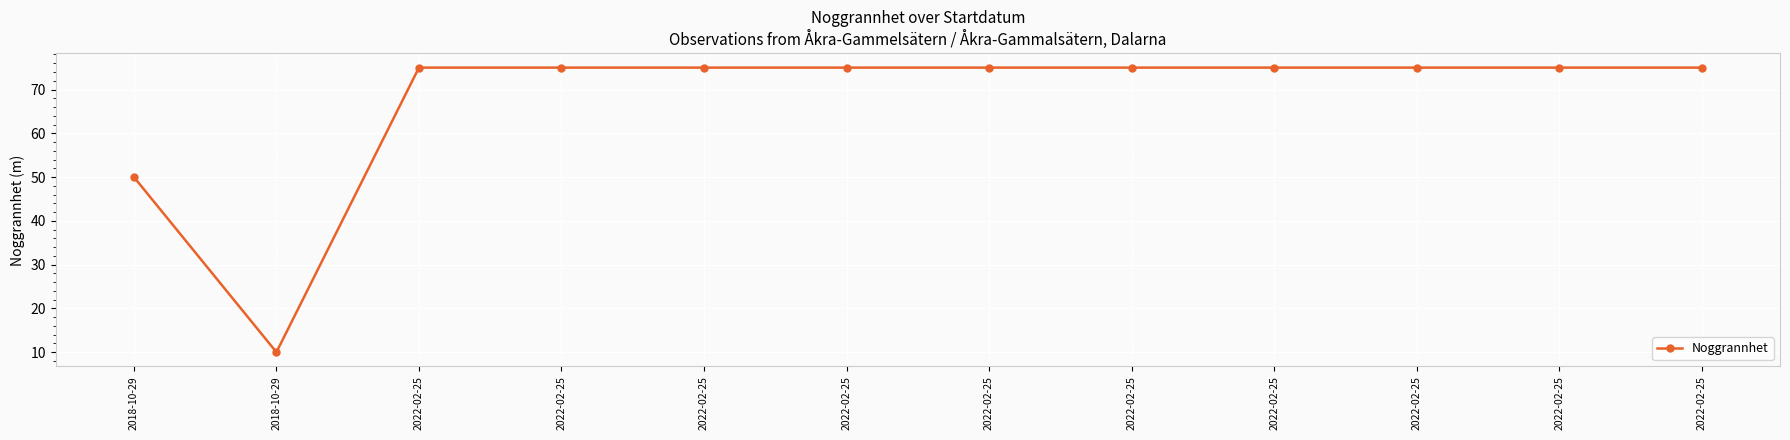

Does the chart have visible grid lines?

Yes